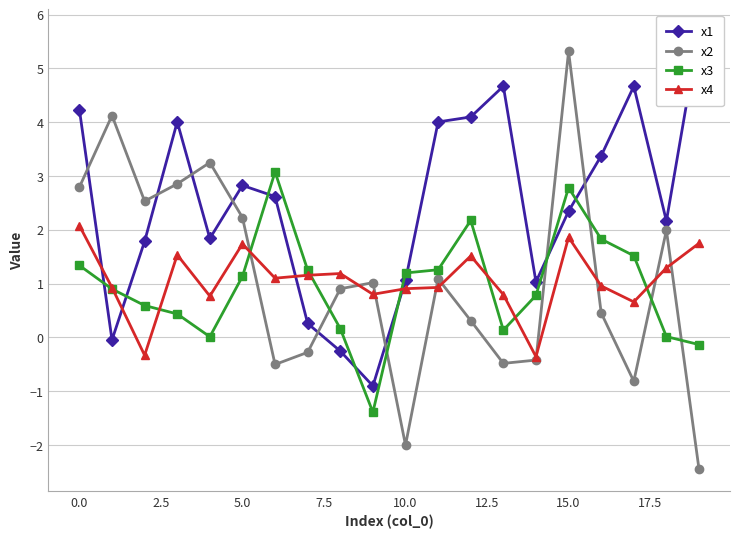

True or false: x3 has more than 2 interior local peaks.

True